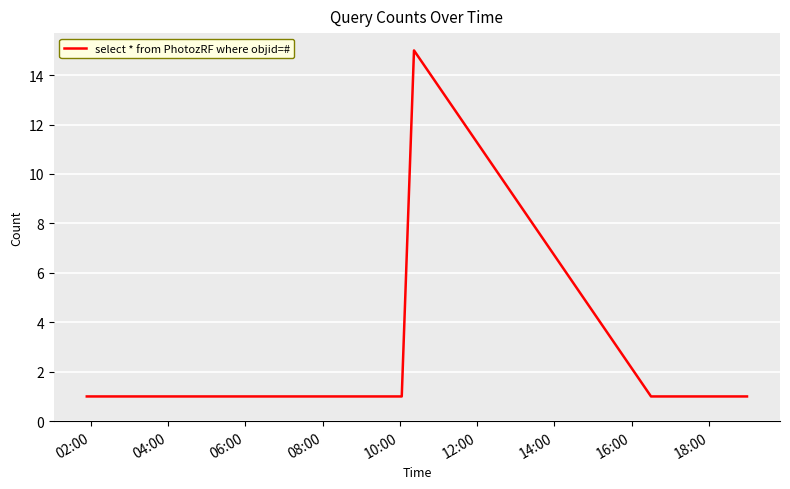

True or false: there are more than 0 points higher than both neighbors.

True